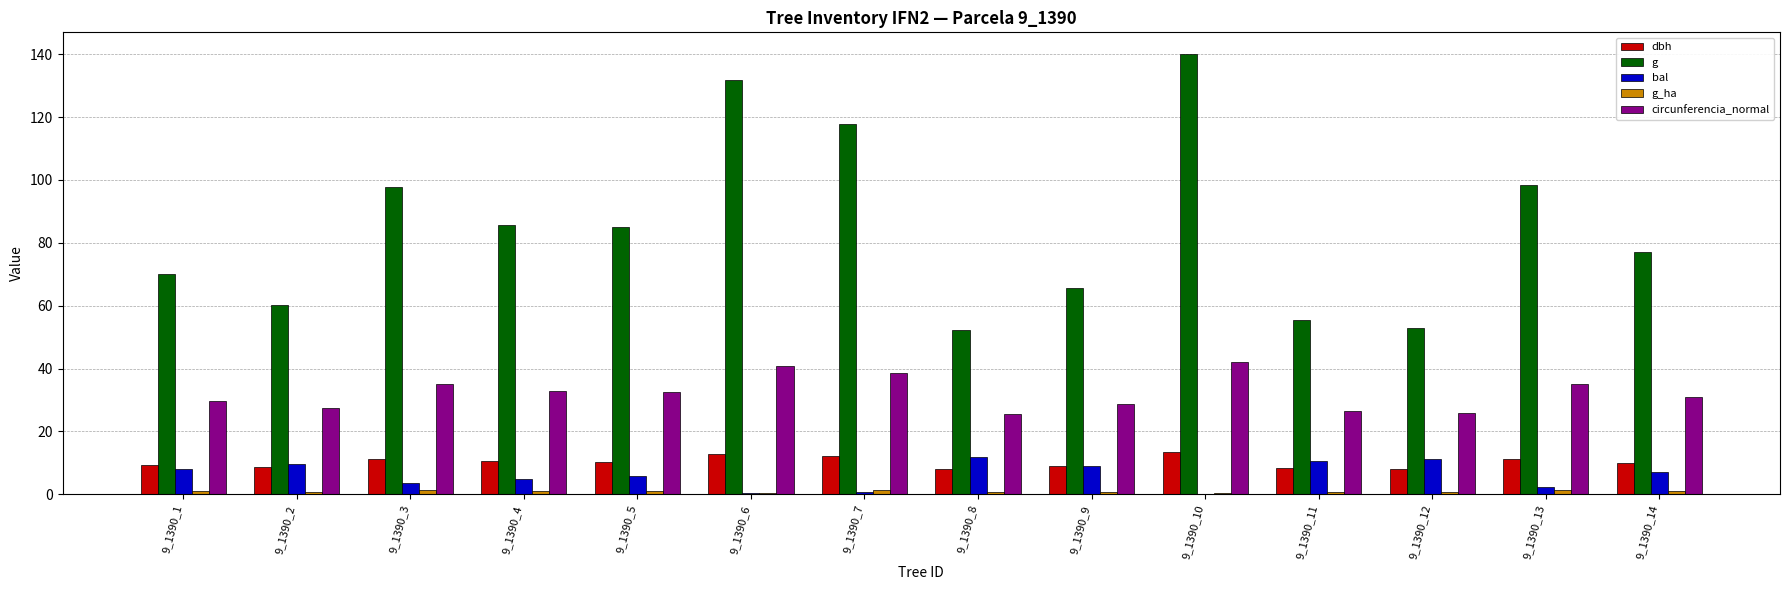

What are all the series names shown in the legend?

dbh, g, bal, g_ha, circunferencia_normal